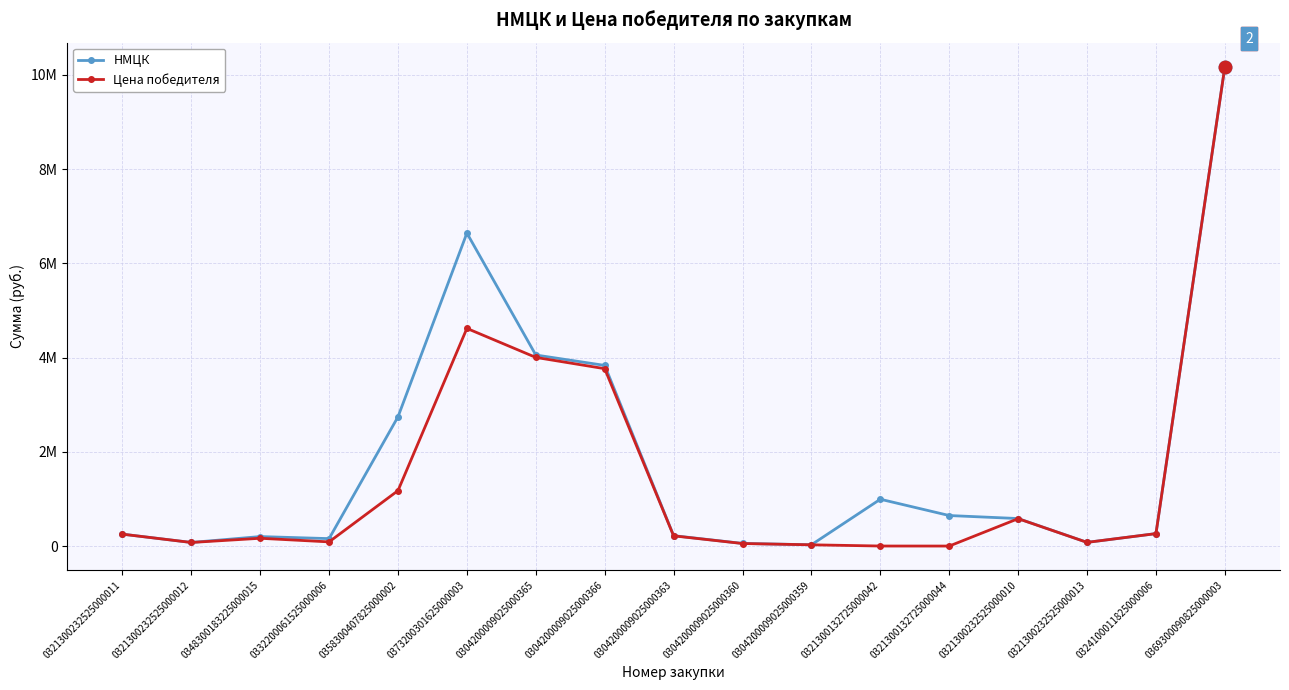

What is the difference between the maximum and second lowest values in the НМЦК series?

10117870.0